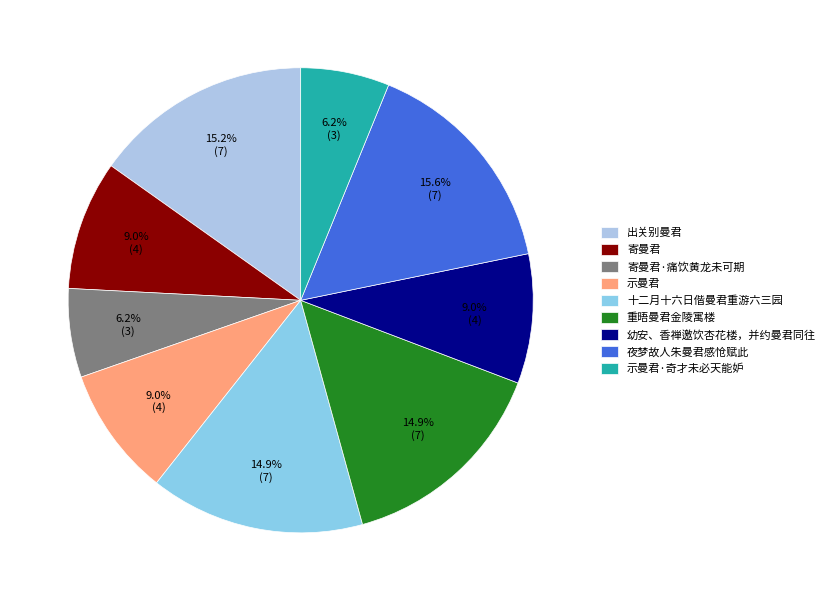

What percentage is NOT represented by 十二月十六日偕曼君重游六三园?

85.1%